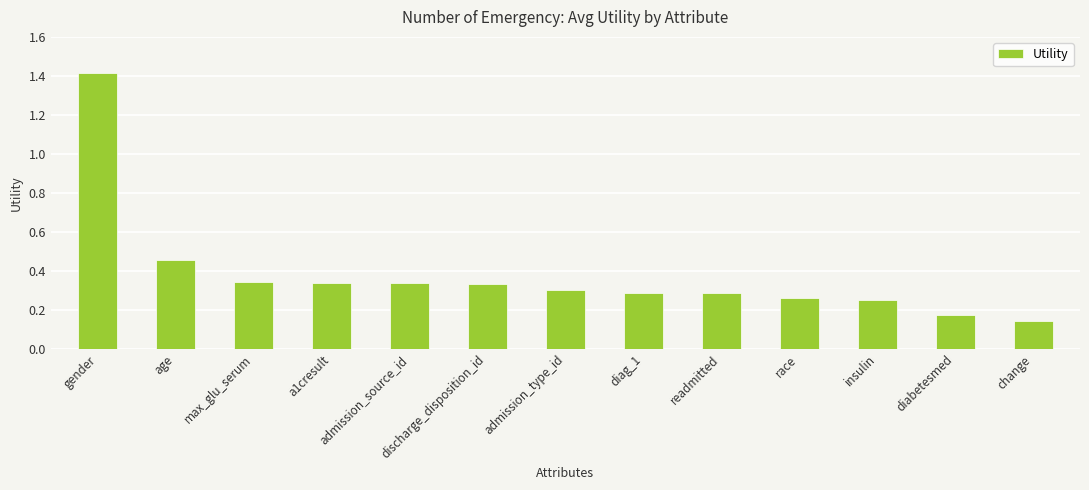

Which label corresponds to the smallest value in the chart?

change